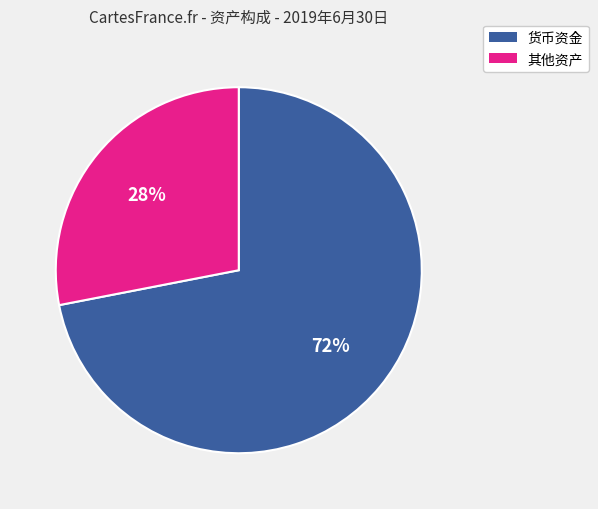

How many segments does this pie chart have?

2